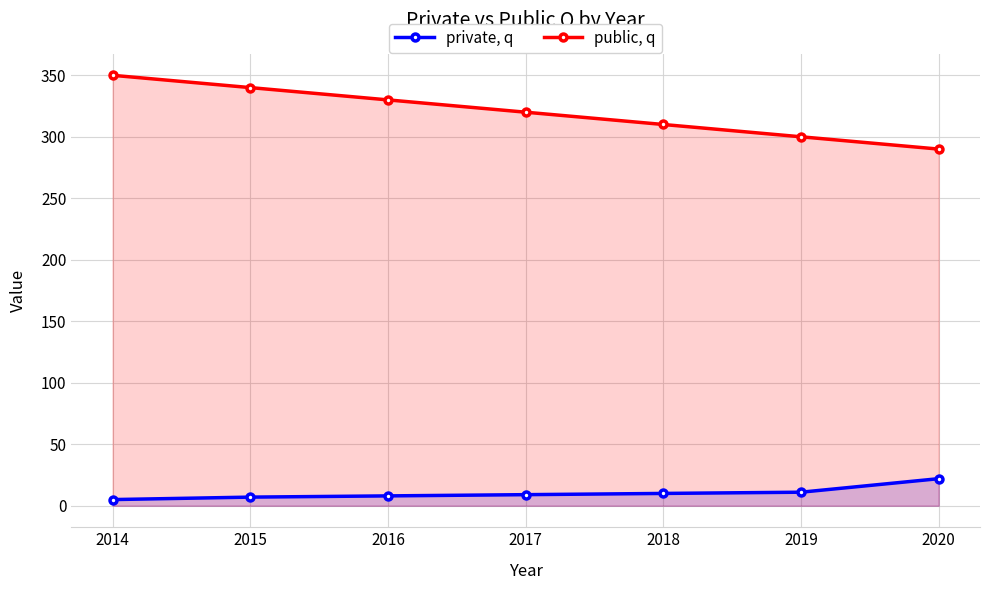

What is the difference between the maximum and second lowest values in the public, q series?

50